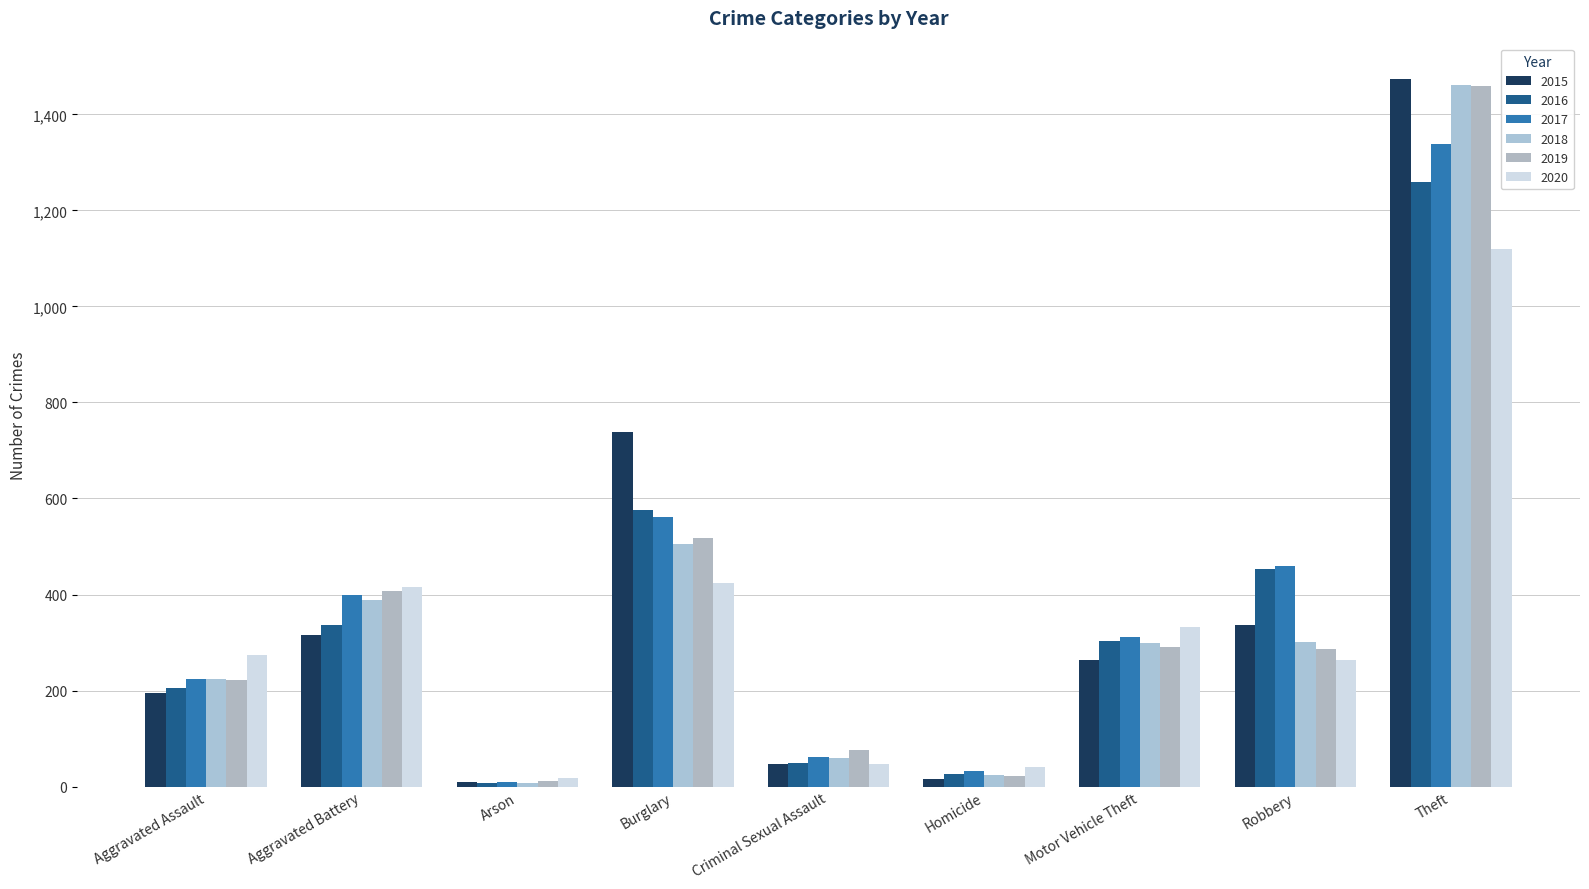

What is the approximate value of 2019 at Aggravated Battery, to the nearest 10?

410